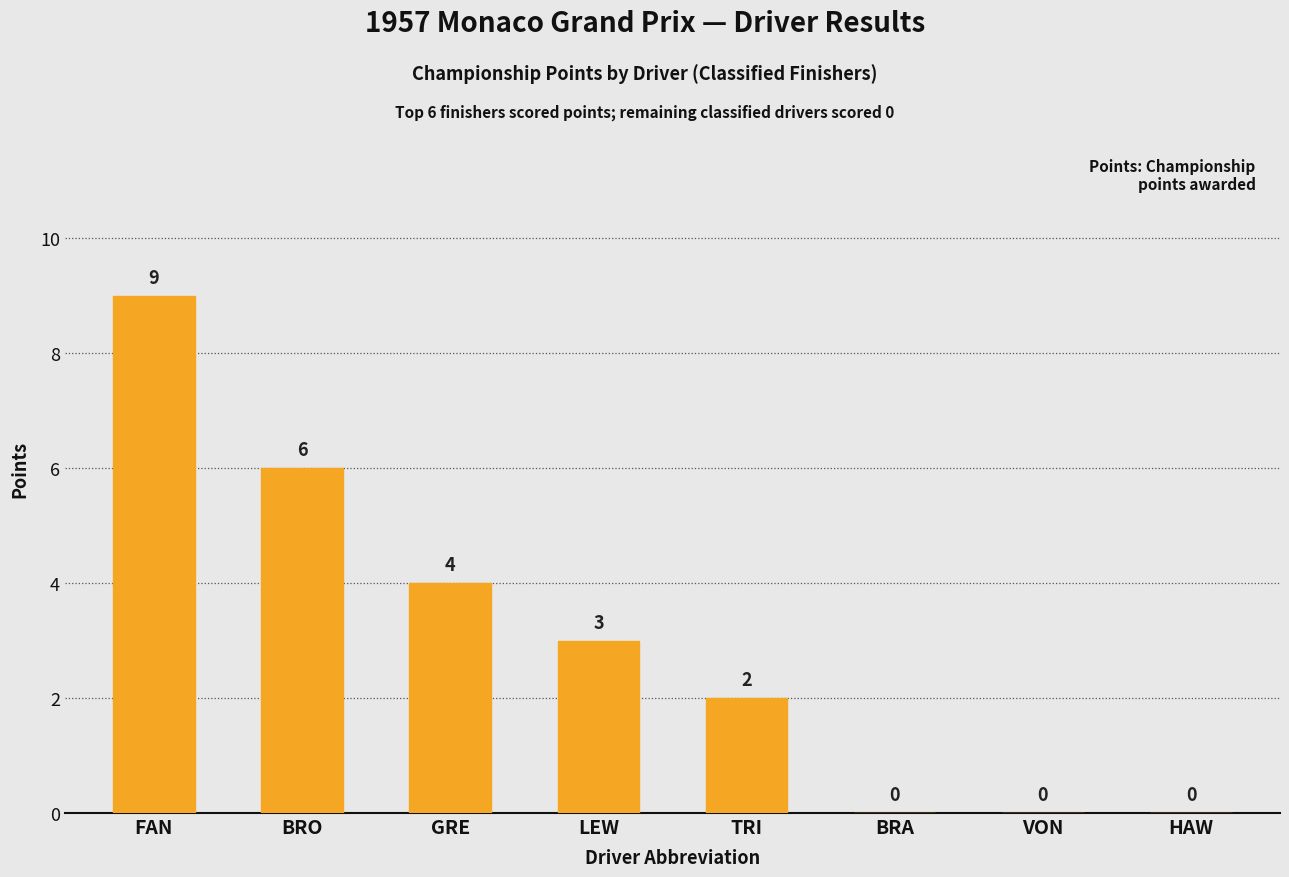

Reading left to right, what are all the values shown in this chart?

9	6	4	3	2	0	0	0